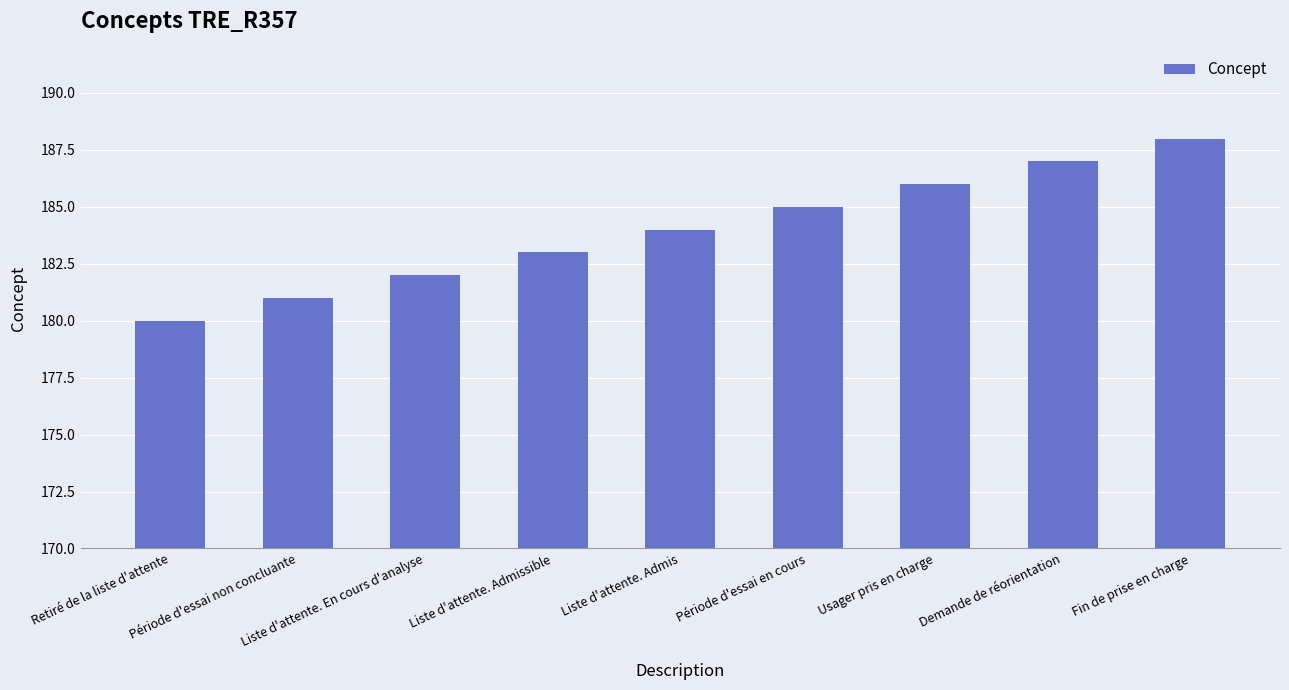

The chart shows a value of 180 at Retiré de la liste d'attente. True or false?

True